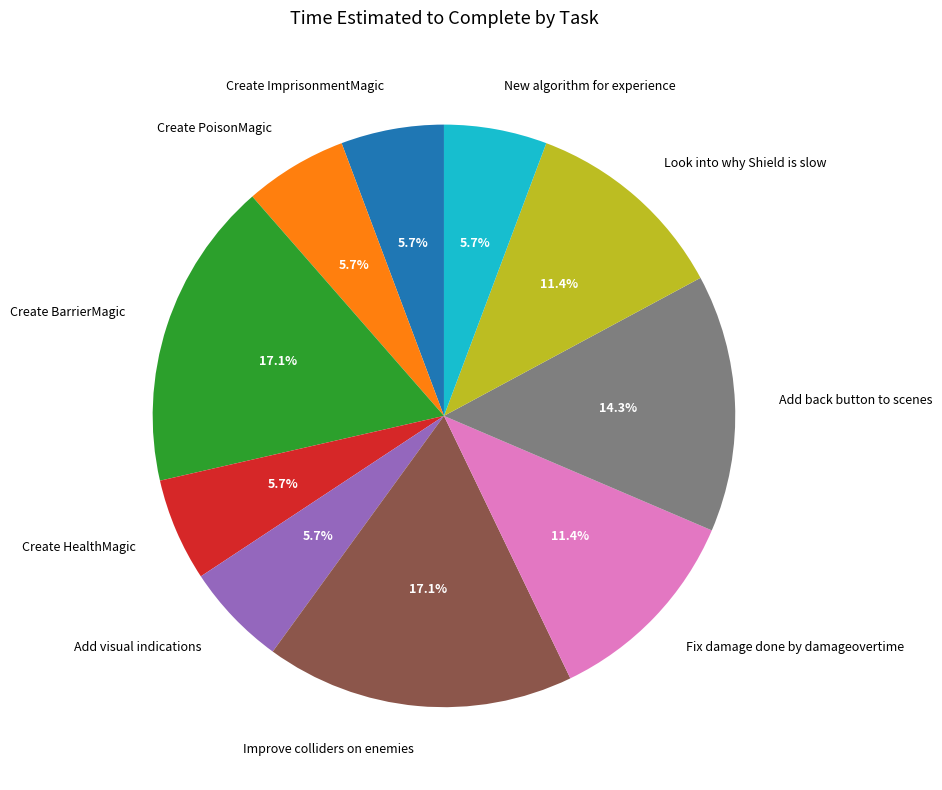

True or false: Create PoisonMagic accounts for 20% of the total.

False